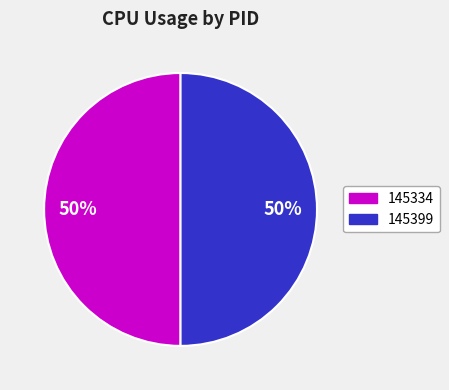

Do 145399 and 145334 together represent more than half of the pie?

Yes